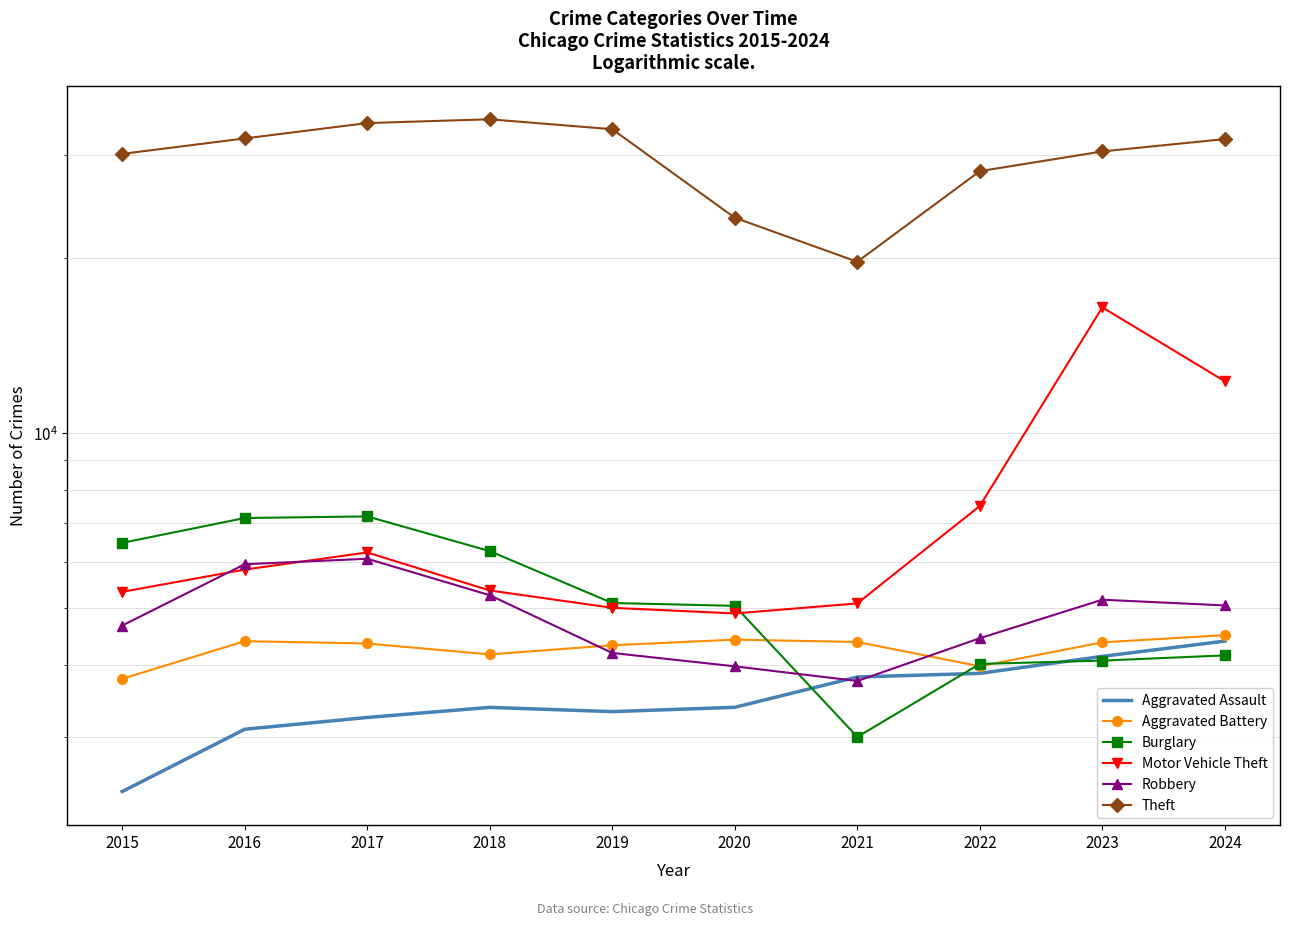

What is the sum of all Robbery values?

48568